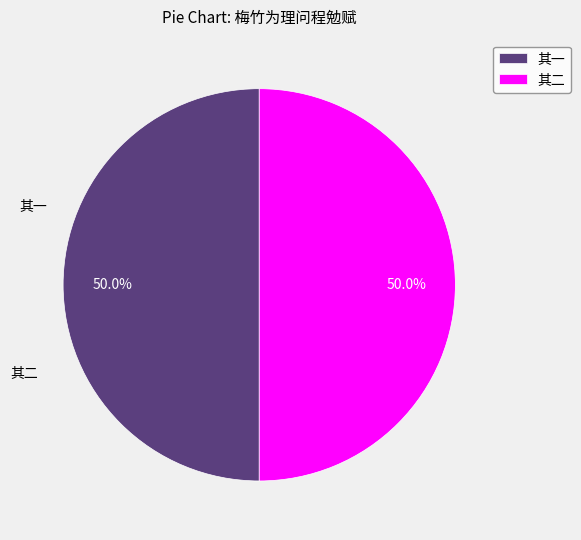

How many segments does this pie chart have?

2